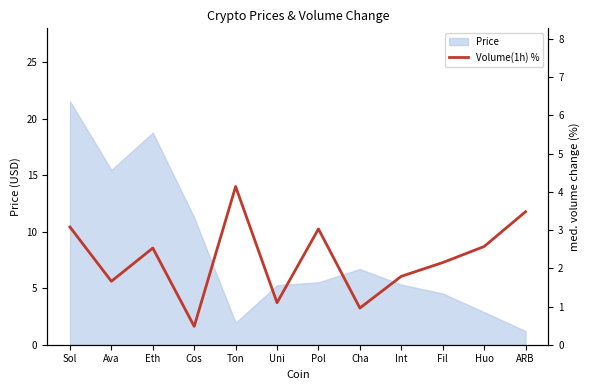

Is it true that Price equals 5.3 at Uni?

True